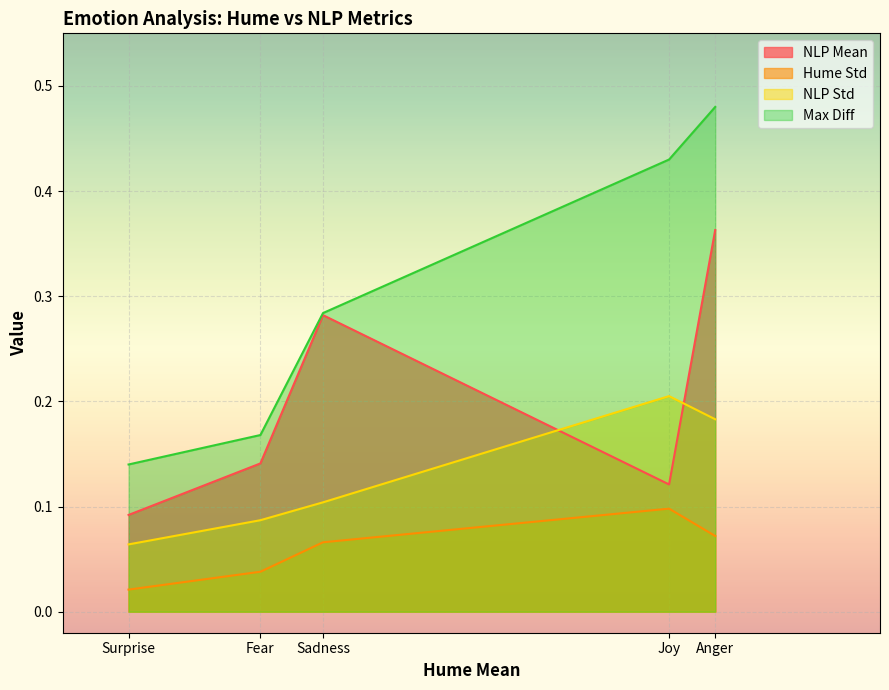

What is the greatest value displayed?

0.5